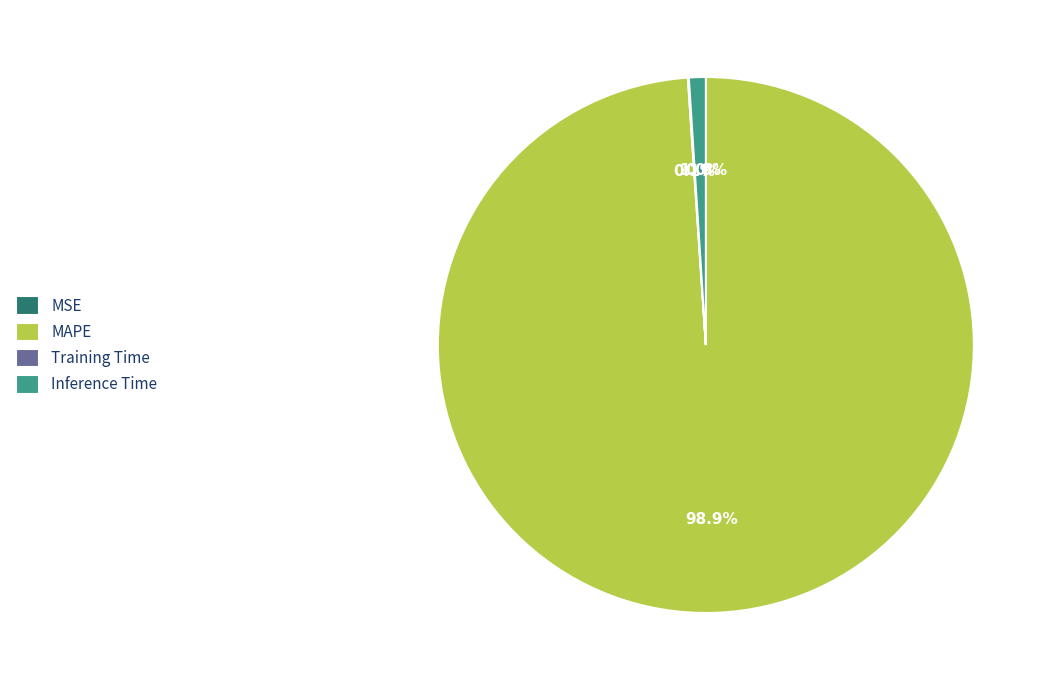

What is the largest slice in the pie chart?

MAPE